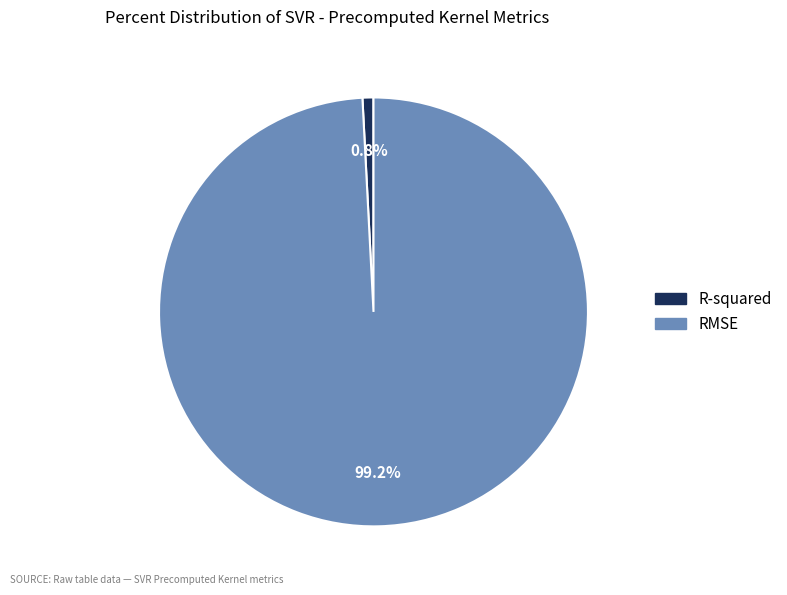

Which category has the biggest portion of the pie?

RMSE